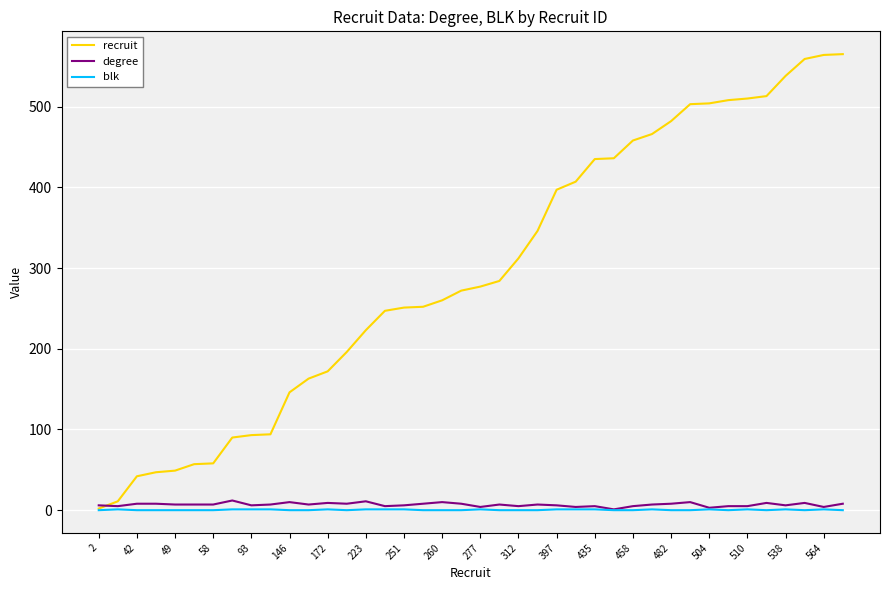

Which series has the largest total across all categories?

recruit